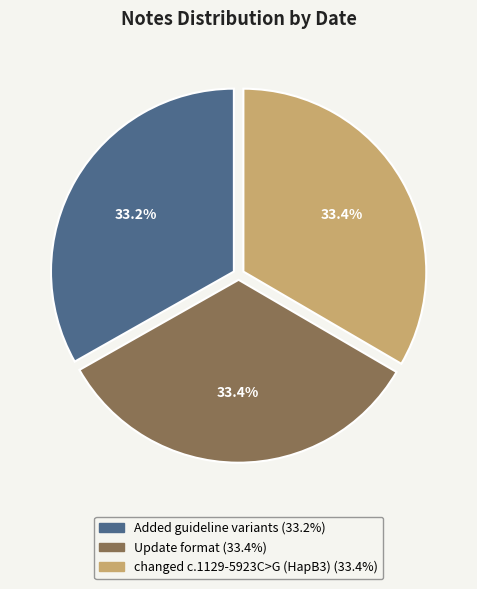

Does changed c.1129-5923C>G (HapB3) account for over 50% of the chart?

No